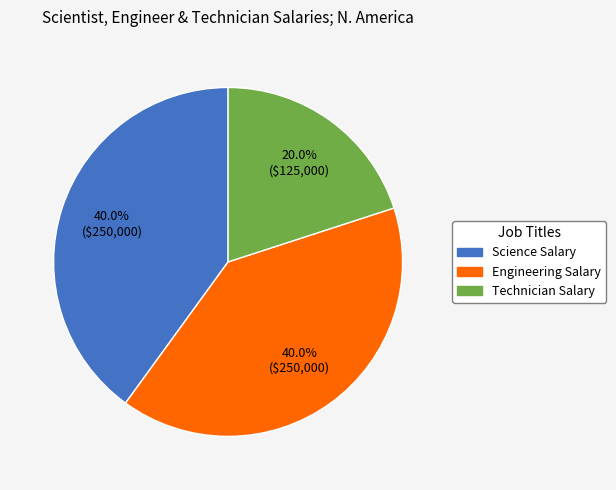

Is there any slice that represents more than half of the pie?

No